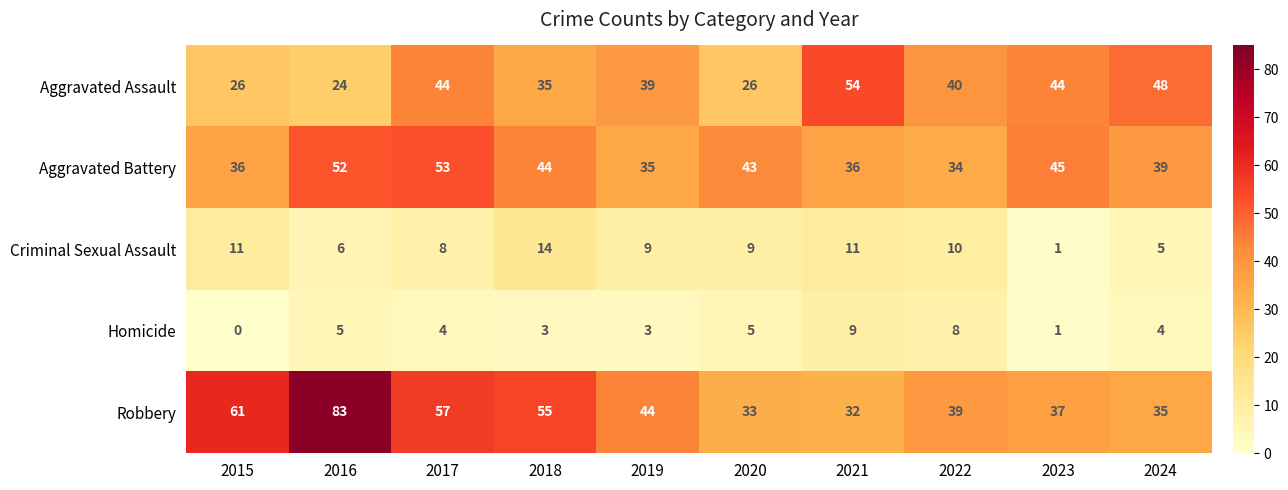

What is the sum of all Criminal Sexual Assault values?

84